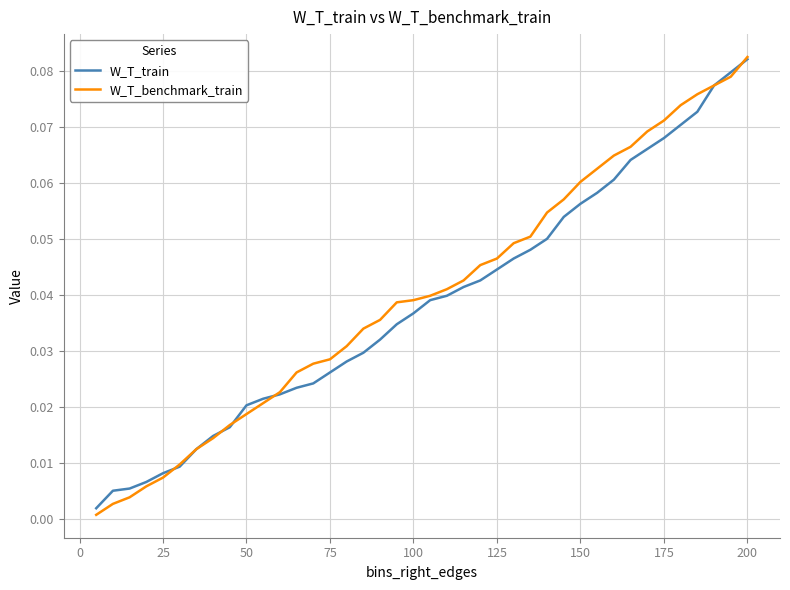

Which series has the largest range (max minus min)?

W_T_benchmark_train